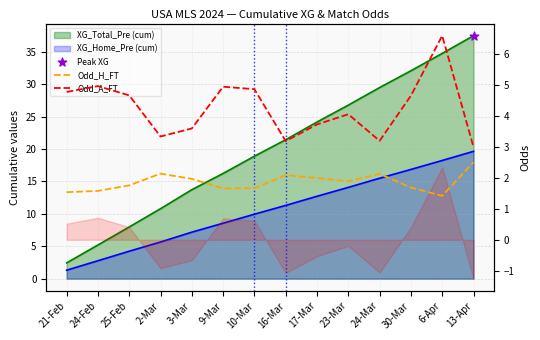

Which series reaches the minimum Y coordinate?

Odd_H_FT